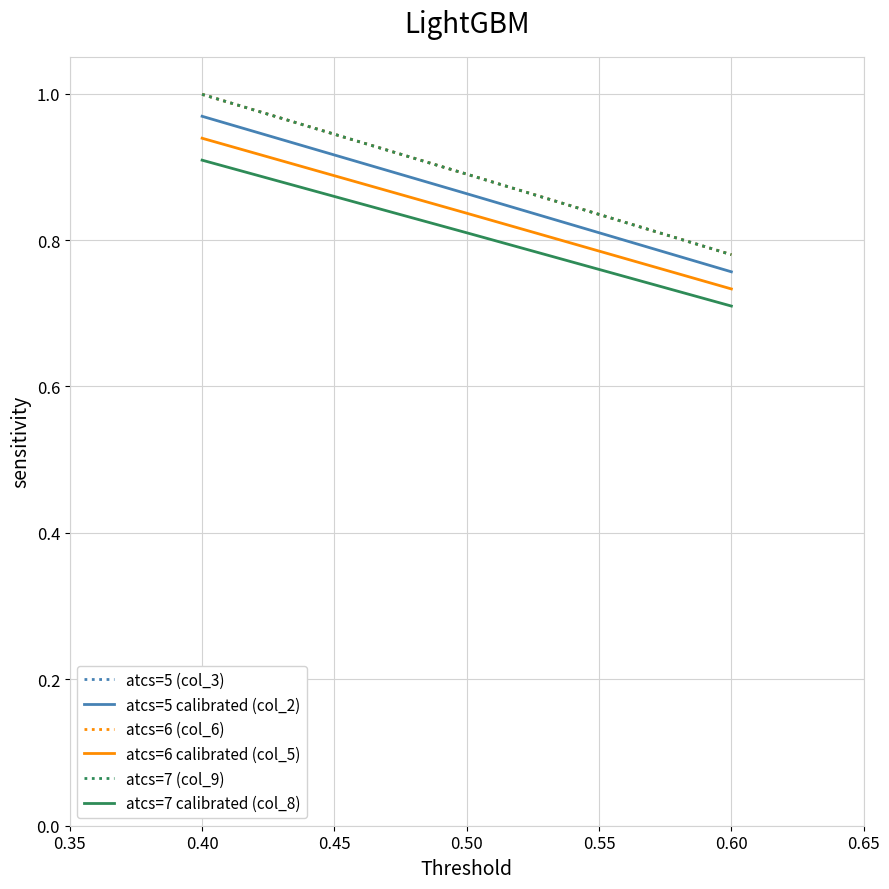

Where is atcs=5 calibrated (col_2) nearest to the value 0?

0.60